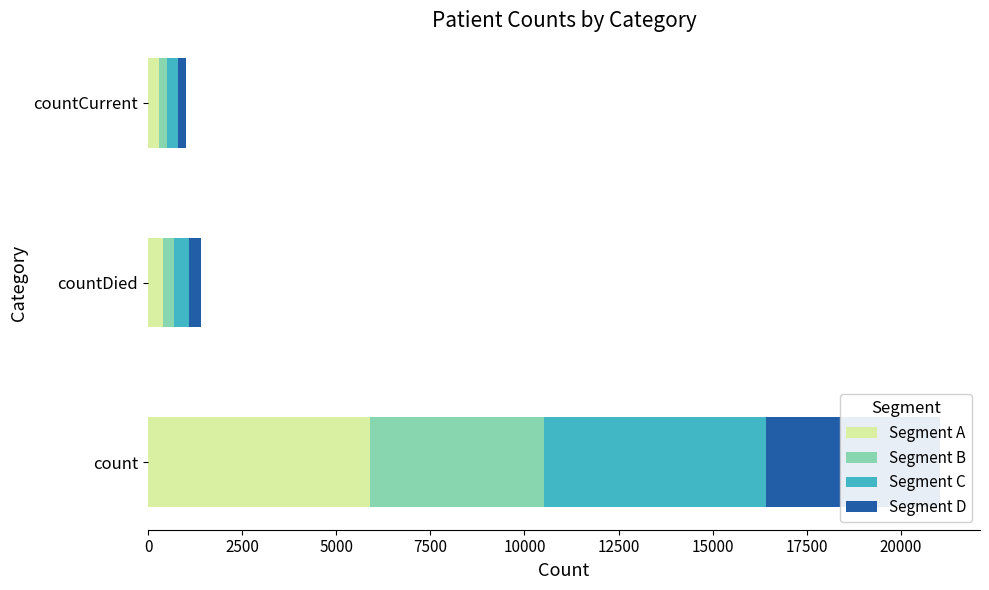

What is the greatest value displayed?

5894.0